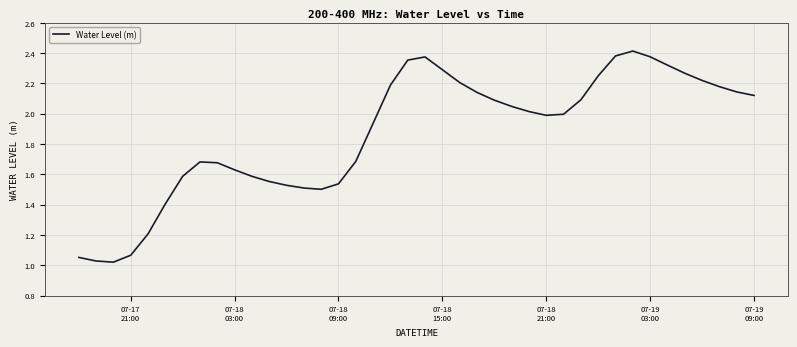

What is the difference between the maximum and minimum values?

1.4